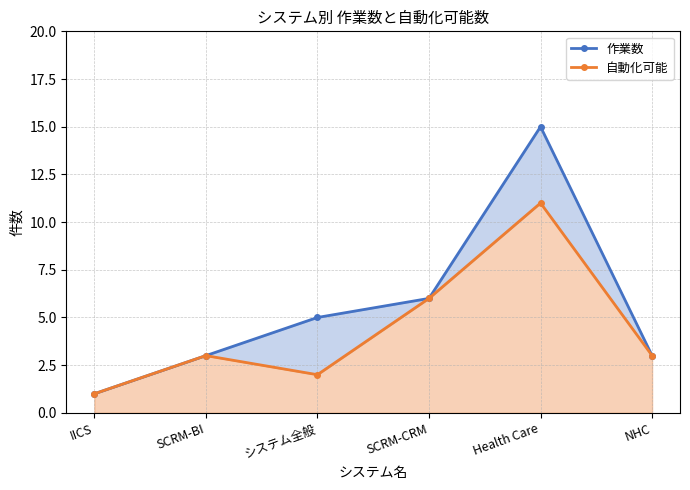

What is the average value of the 自動化可能 series?

4